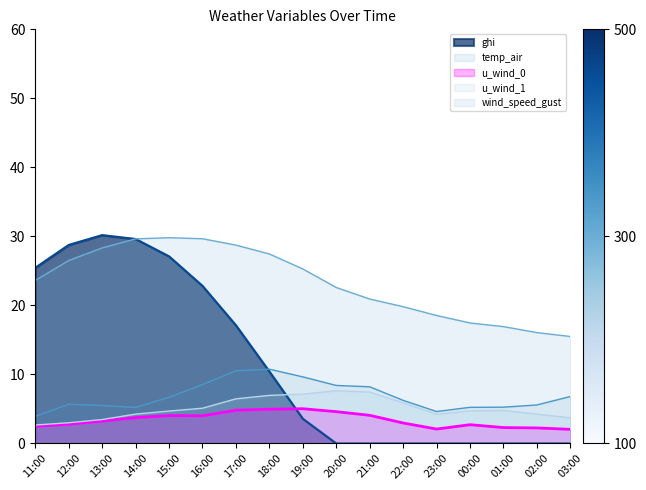

How many interior local peaks does the u_wind_0 series have?

3